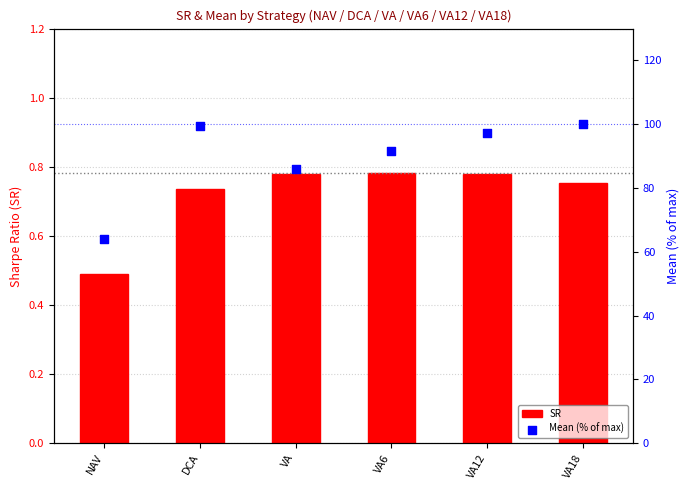

Is the value of SR at VA18 greater than the value of Mean (% of max) at VA?

No